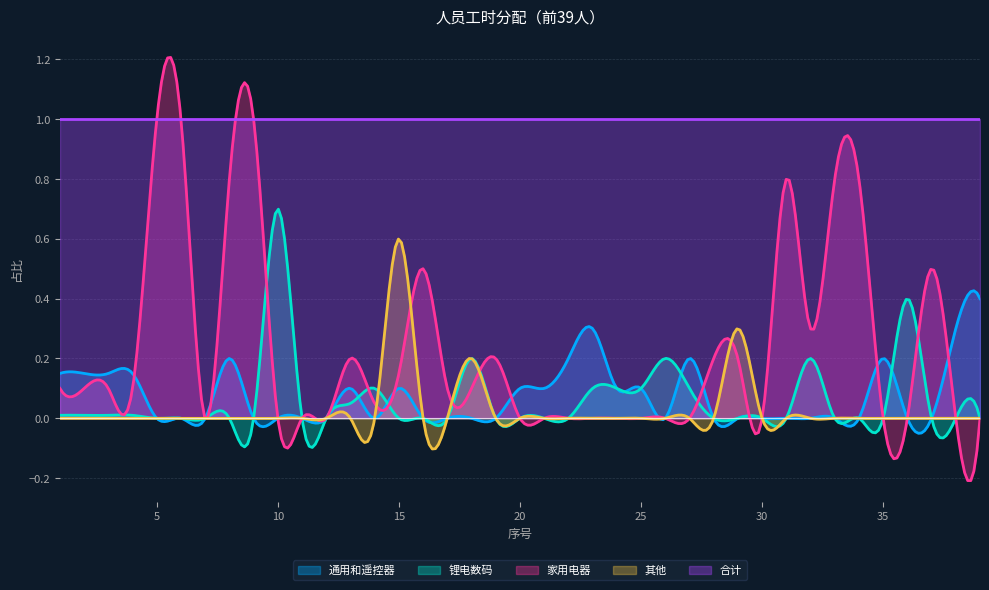

Reading right to left, extract all data points from this chart.

通用和遥控器: 39=0.4	38=0.3	37=0.0	36=0.0	35=0.2	34=0.0	33=0.0	32=0.0	31=0.0	30=0.0	29=0.0	28=0.0	27=0.2	26=0.0	25=0.1	24=0.1	23=0.3	22=0.2	21=0.1	20=0.1	19=0.0	18=0.0	17=0.0	16=0.0	15=0.1	14=0.0	13=0.1	12=0.0	11=0.0	10=0.0	9=0.0	8=0.2	7=0.0	6=0.0	5=0.0	4=0.1	3=0.1	2=0.1	1=0.1
锂电数码: 39=0.0	38=0.0	37=0.0	36=0.4	35=0.0	34=0.0	33=0.0	32=0.2	31=0.0	30=0.0	29=0.0	28=0.0	27=0.1	26=0.2	25=0.1	24=0.1	23=0.1	22=0.0	21=0.0	20=0.0	19=0.0	18=0.2	17=0.0	16=0.0	15=0.0	14=0.1	13=0.1	12=0.0	11=0.0	10=0.7	9=0.0	8=0.0	7=0.0	6=0.0	5=0.0	4=0.0	3=0.0	2=0.0	1=0.0
家用电器: 39=0.0	38=0.0	37=0.5	36=0.0	35=0.0	34=0.8	33=0.8	32=0.3	31=0.8	30=0.0	29=0.2	28=0.2	27=0.0	26=0.0	25=0.0	24=0.0	23=0.0	22=0.0	21=0.0	20=0.0	19=0.2	18=0.1	17=0.1	16=0.5	15=0.1	14=0.1	13=0.2	12=0.0	11=0.0	10=0.0	9=1.0	8=0.8	7=0.0	6=1.0	5=1.0	4=0.1	3=0.1	2=0.1	1=0.1
其他: 39=0.0	38=0.0	37=0.0	36=0.0	35=0.0	34=0.0	33=0.0	32=0.0	31=0.0	30=0.0	29=0.3	28=0.0	27=0.0	26=0.0	25=0.0	24=0.0	23=0.0	22=0.0	21=0.0	20=0.0	19=0.0	18=0.2	17=0.0	16=0.0	15=0.6	14=0.0	13=0.0	12=0.0	11=0.0	10=0.0	9=0.0	8=0.0	7=0.0	6=0.0	5=0.0	4=0.0	3=0.0	2=0.0	1=0.0
合计: 39=1.0	38=1.0	37=1.0	36=1.0	35=1.0	34=1.0	33=1.0	32=1.0	31=1.0	30=1.0	29=1.0	28=1.0	27=1.0	26=1.0	25=1.0	24=1.0	23=1.0	22=1.0	21=1.0	20=1.0	19=1.0	18=1.0	17=1.0	16=1.0	15=1.0	14=1.0	13=1.0	12=1.0	11=1.0	10=1.0	9=1.0	8=1.0	7=1.0	6=1.0	5=1.0	4=1.0	3=1.0	2=1.0	1=1.0